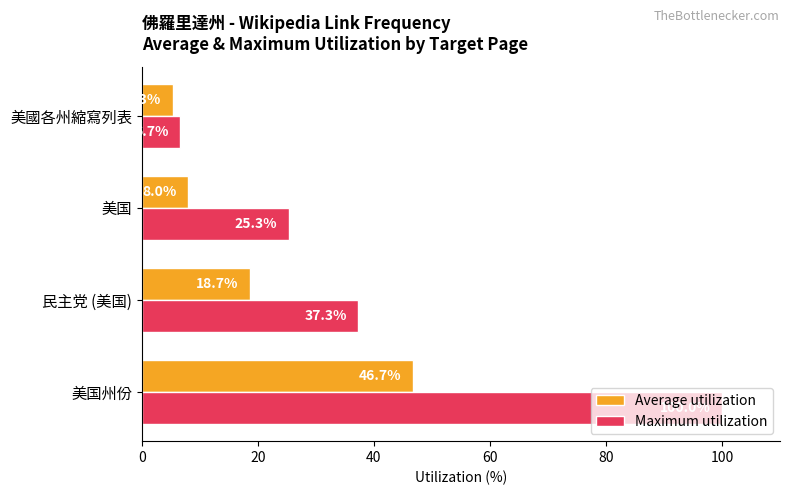

At how many categories does at least one series exceed 37?

2